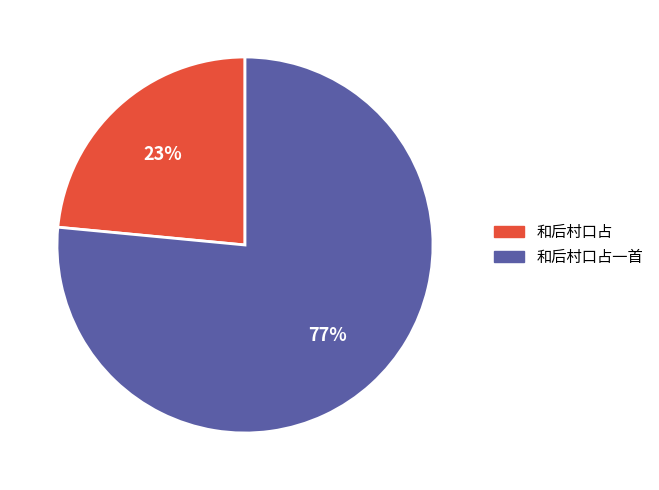

Is there any slice that represents more than half of the pie?

Yes